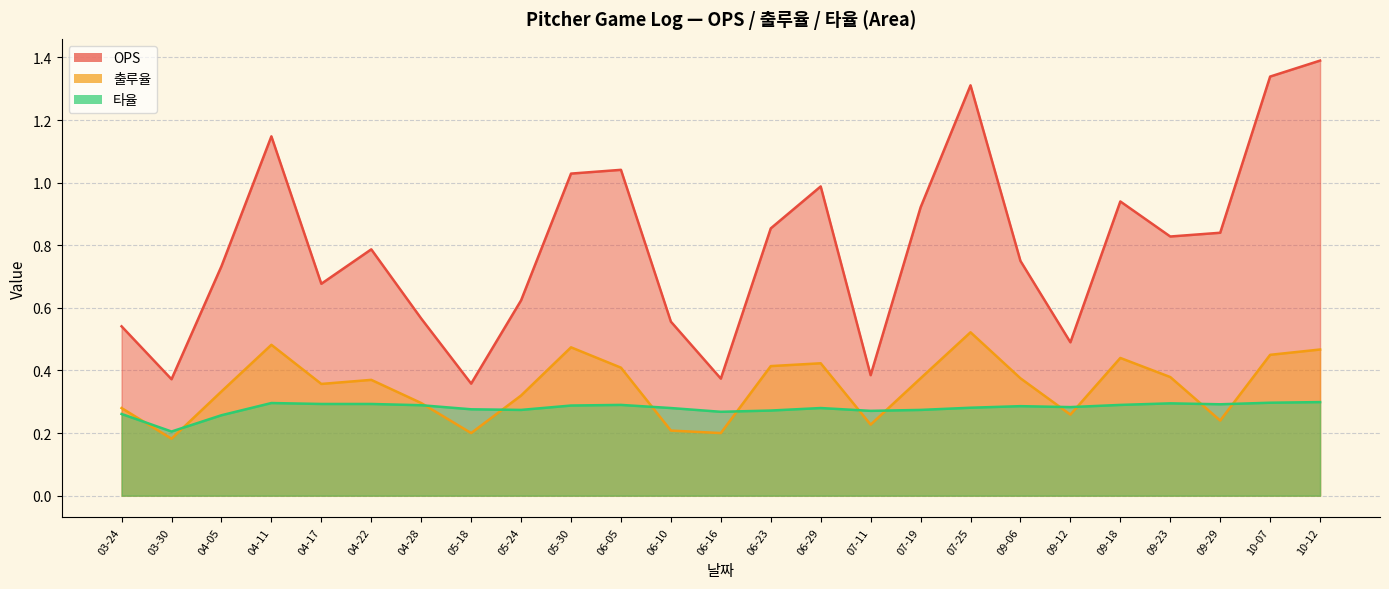

What is the value of the 타율 point at the 15th from the left?

0.3